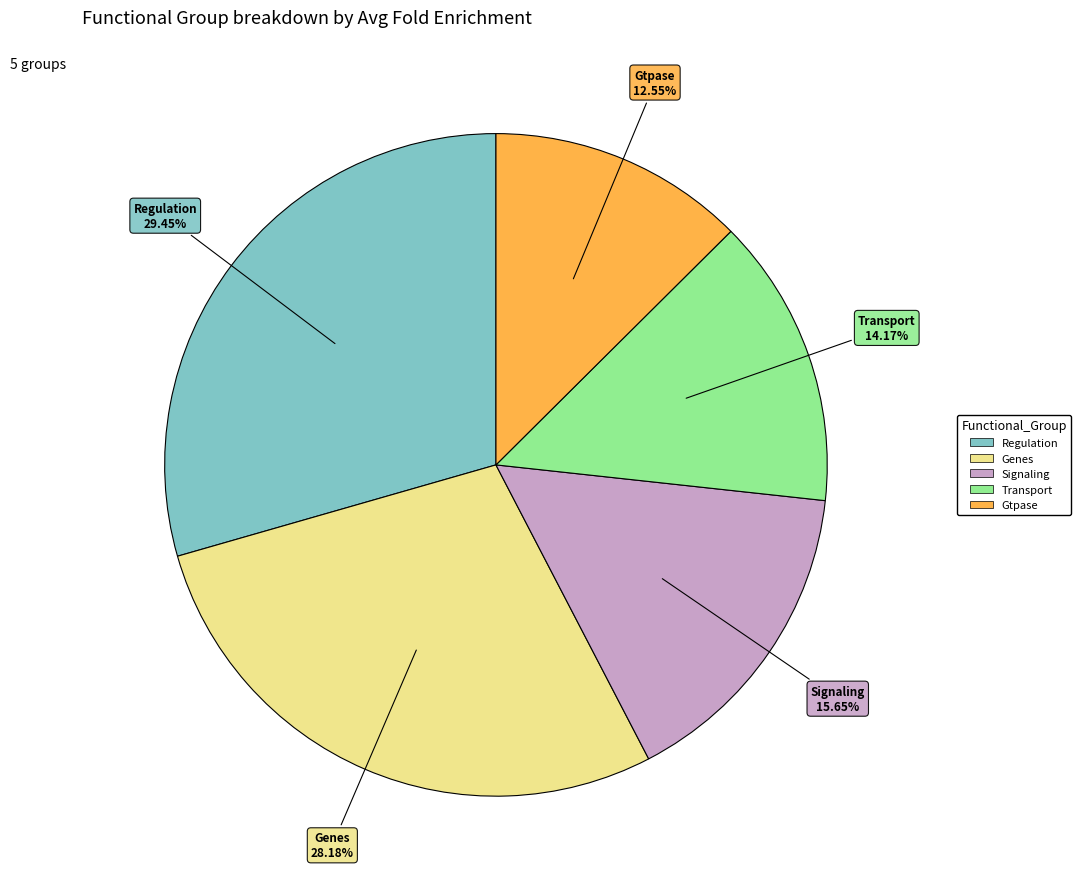

Is there a majority slice in this chart?

No